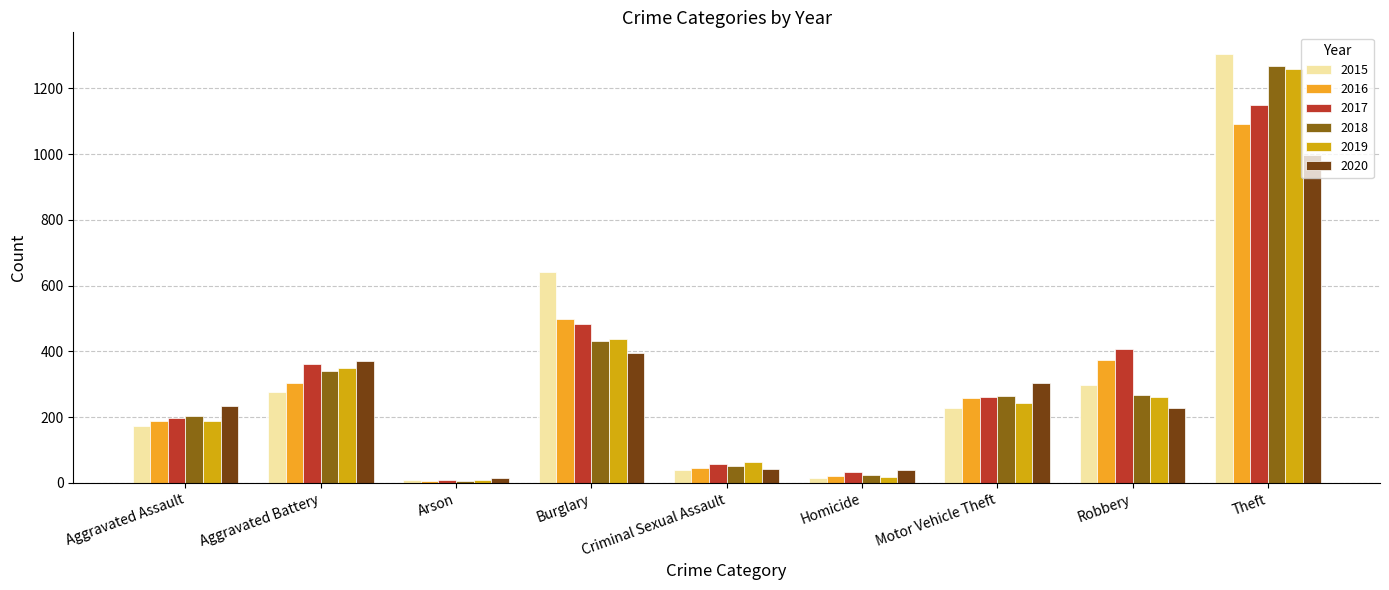

What is the total value across all series at Aggravated Battery?

2003